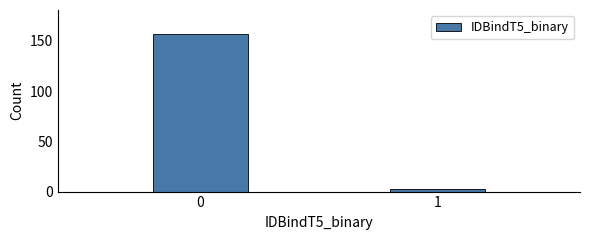

Reading left to right, transcribe all the data shown in this chart.

0=157	1=3